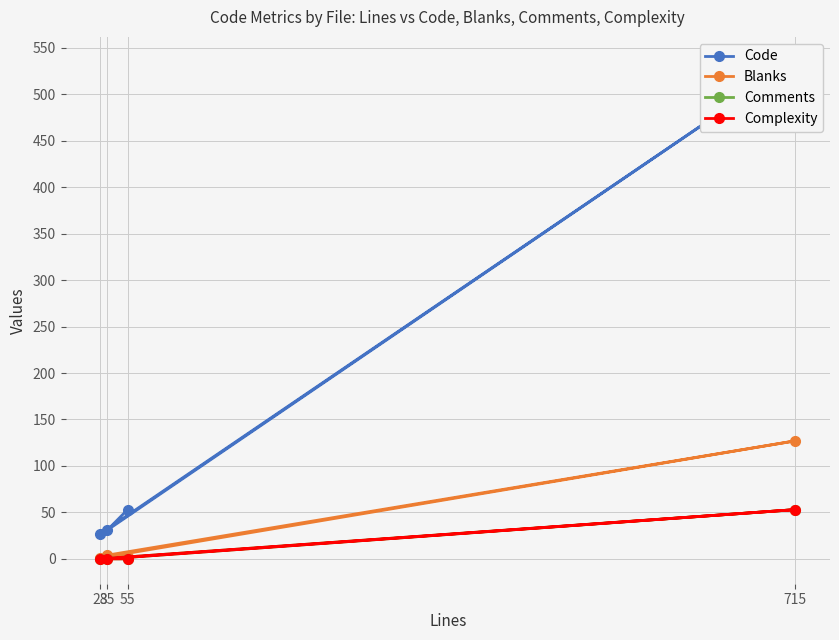

At which category does the chart reach its minimum across all series?

28